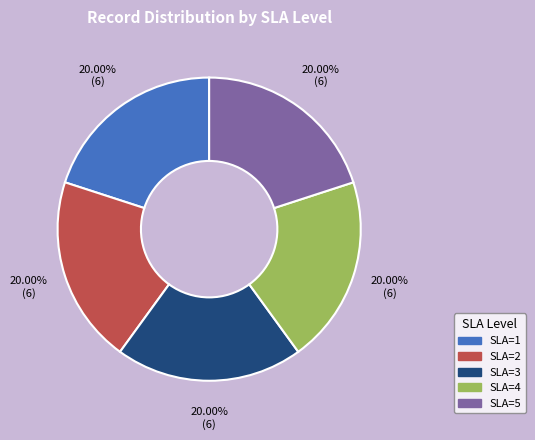

What is the ratio of the value at SLA=2 to the value at SLA=5?

1.0